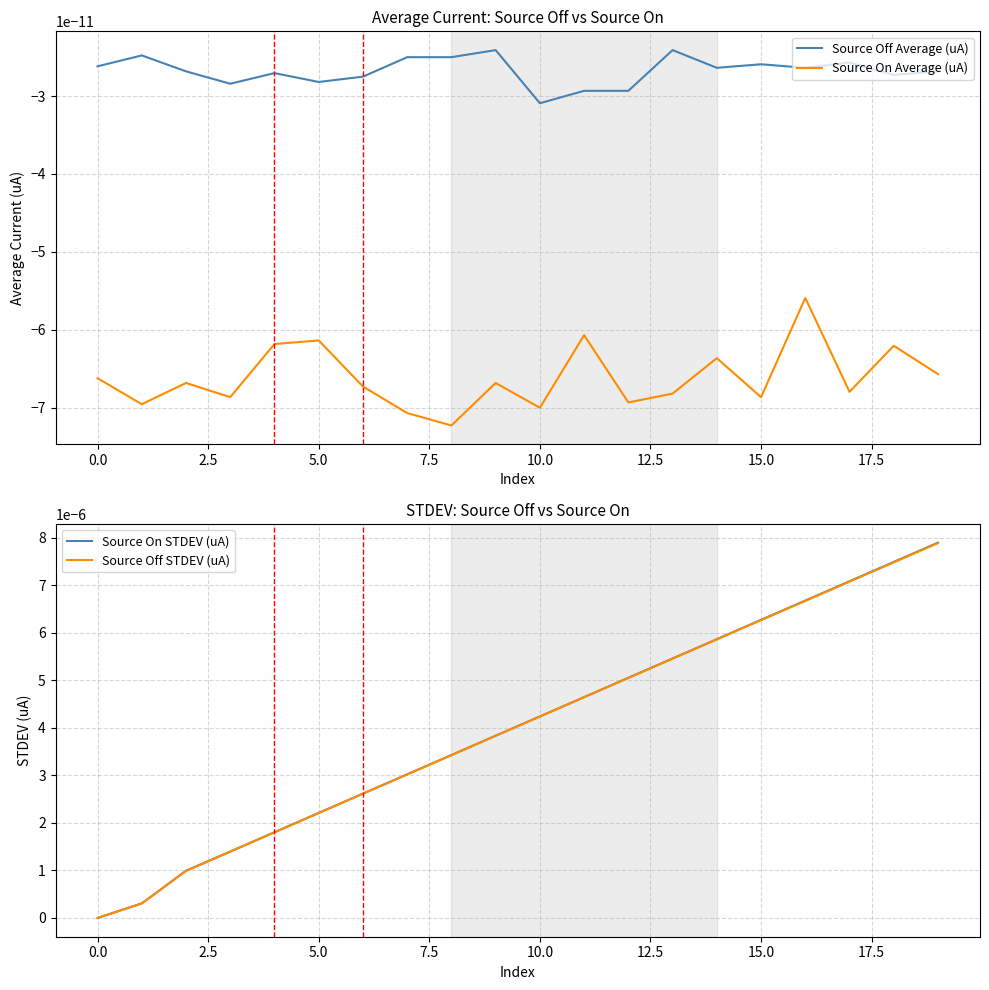

Which series has the largest total across all categories?

Source On STDEV (uA)